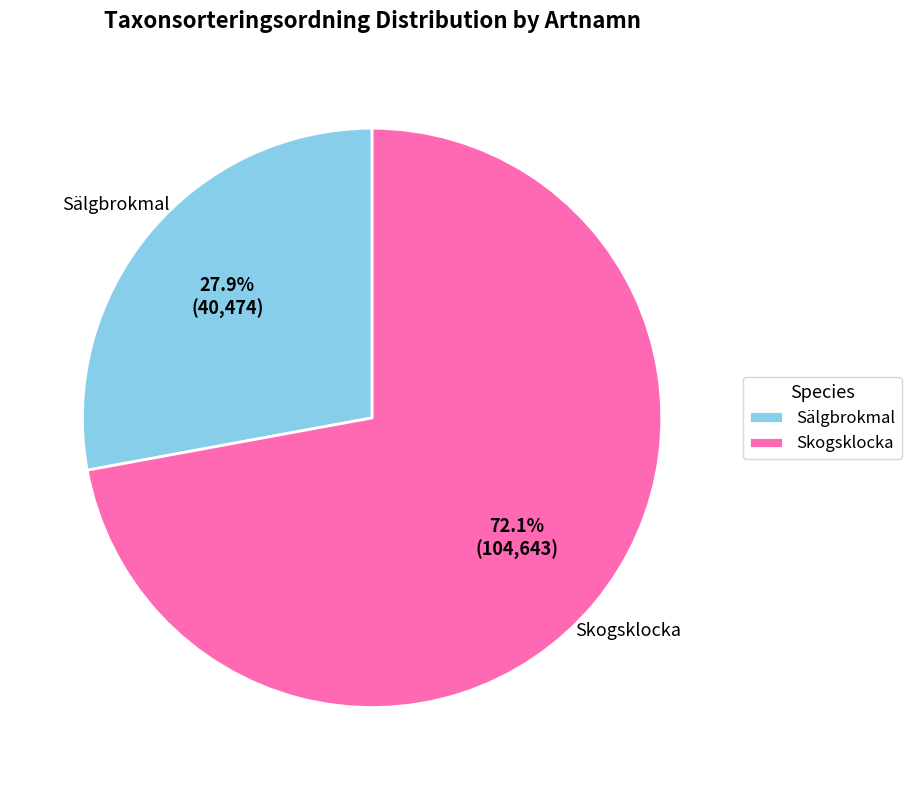

What percentage do Sälgbrokmal and Skogsklocka together represent?

100.0%